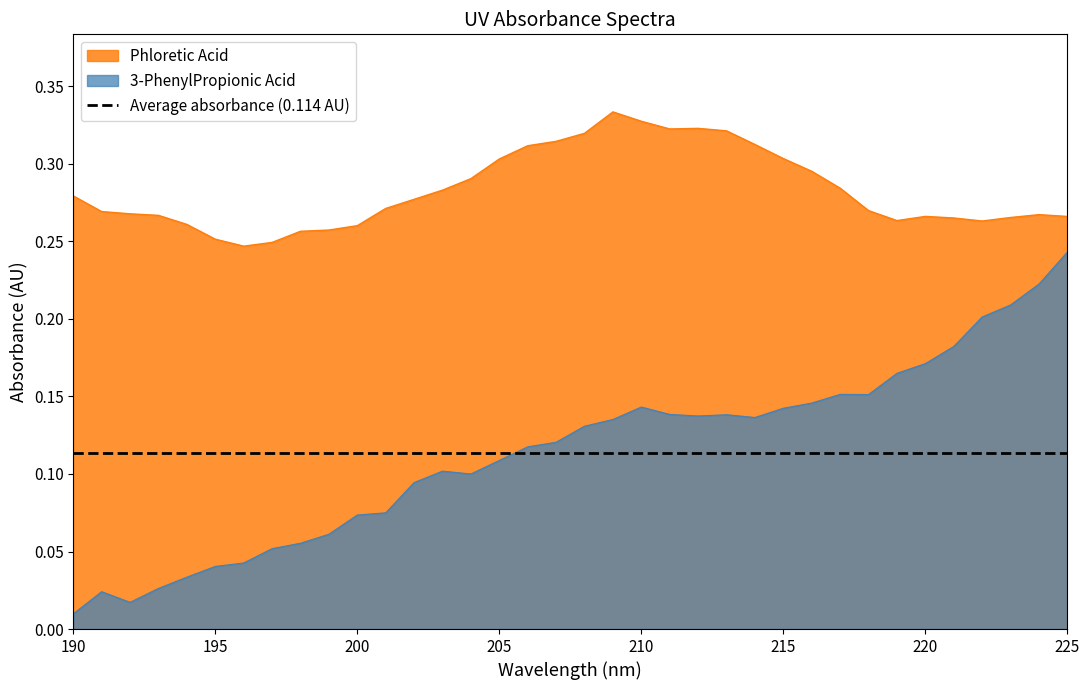

At which label does 3-PhenylPropionic Acid reach its peak?

225